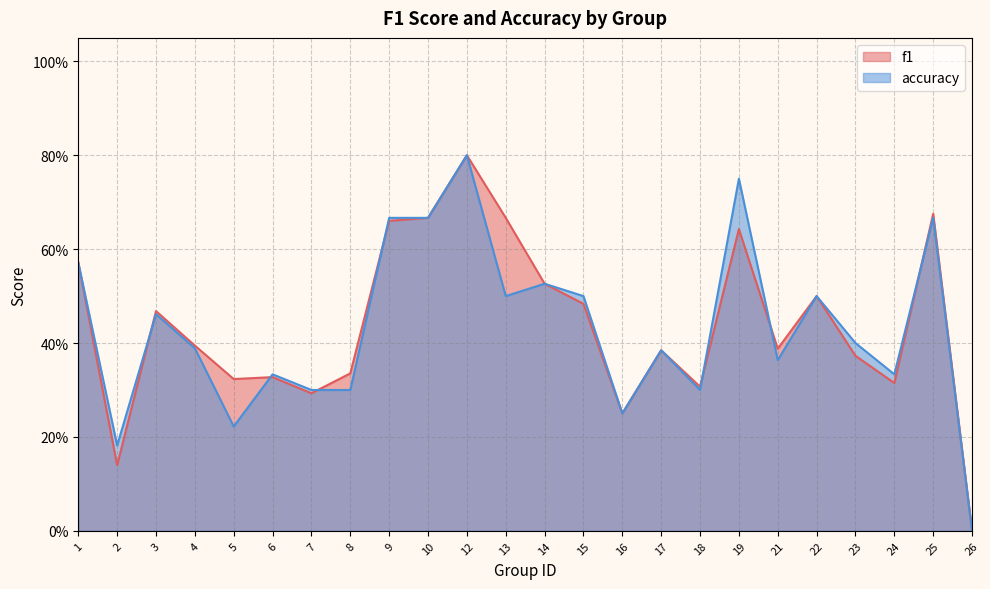

What is the average value of the f1 series?

0.4